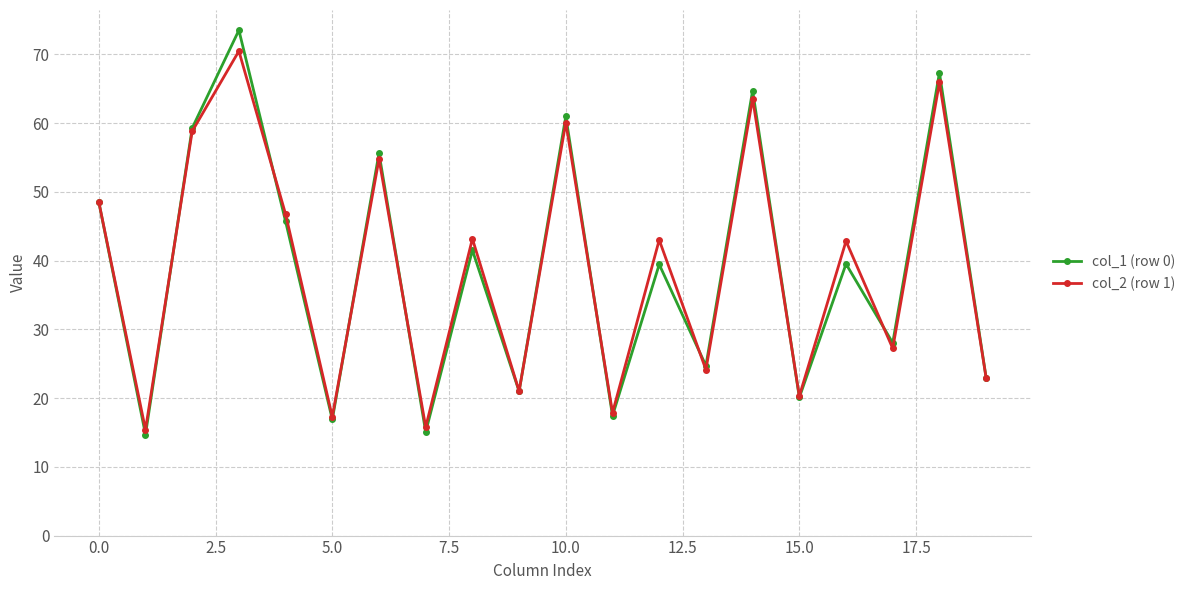

What is the value of the col_2 (row 1) point at the 4th from the left?

70.5